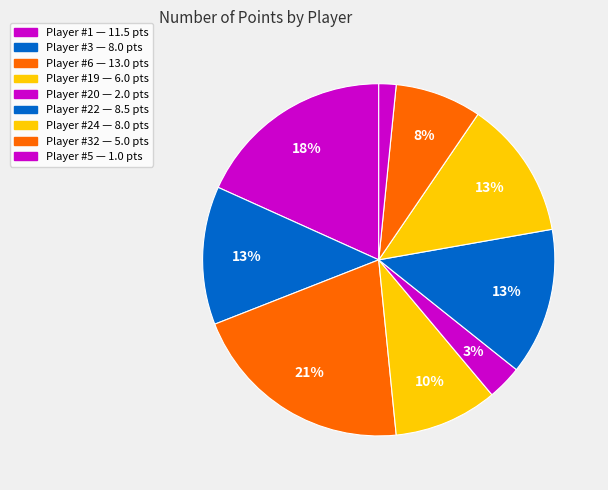

How many segments does this pie chart have?

9